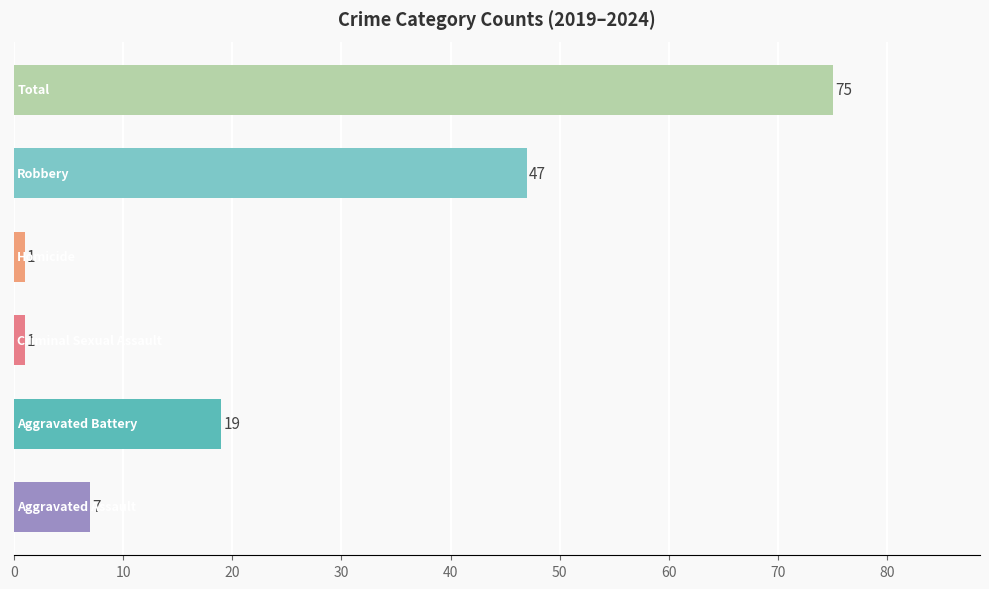

What is the sum of all values?

150